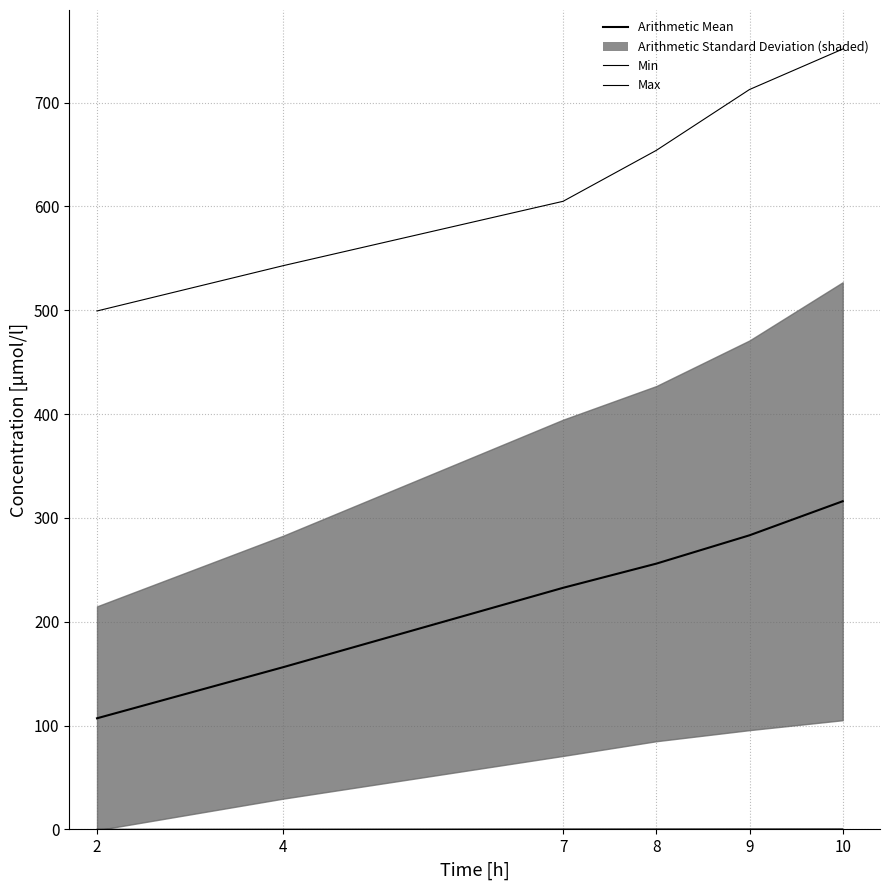

What is the sum of the Max values at 2 and 7?

1104.2